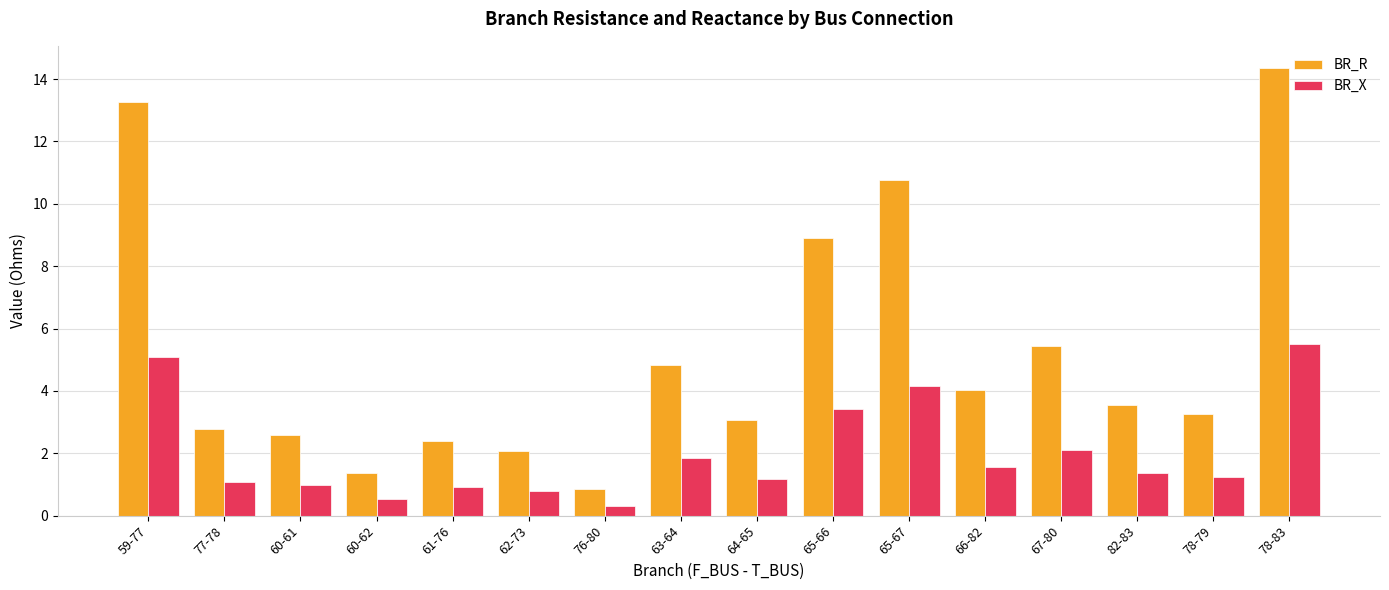

Which series has the largest total across all categories?

BR_R